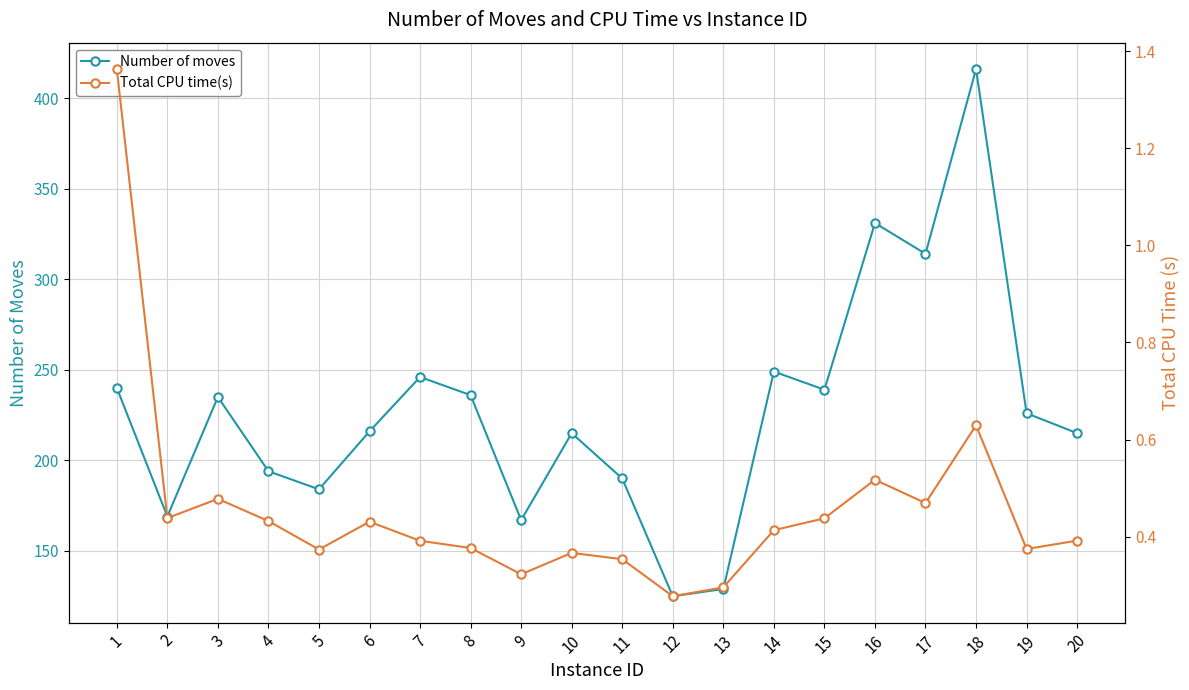

What is the difference between the second highest and minimum values in the Number of moves series?

206